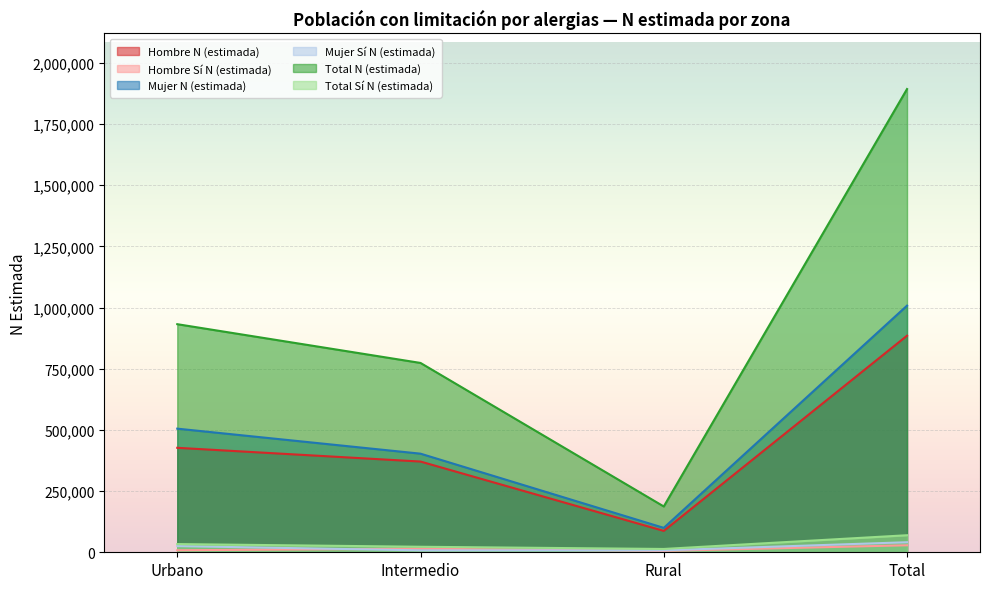

True or false: Mujer N (estimada) and Hombre Sí N (estimada) intersect in this chart.

False